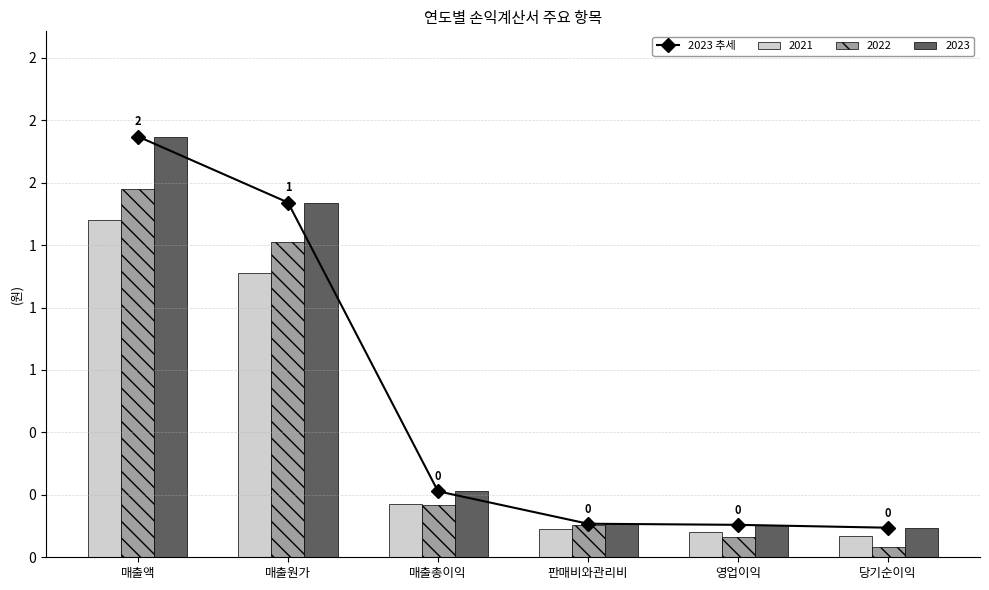

Are the bars horizontal?

No